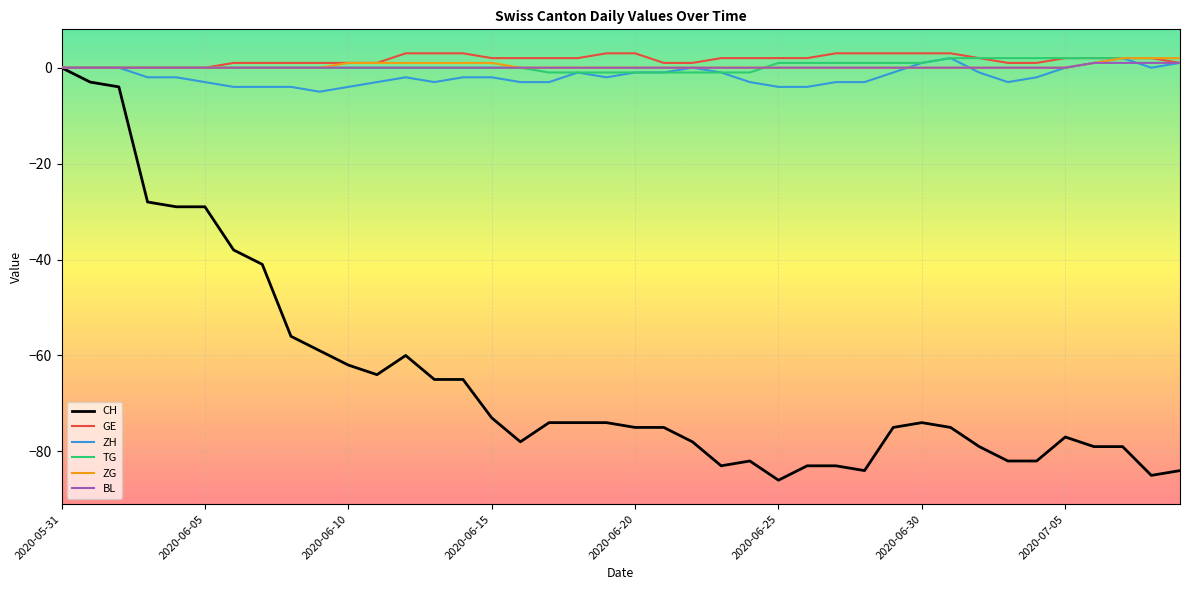

What is the smallest value displayed?

-86